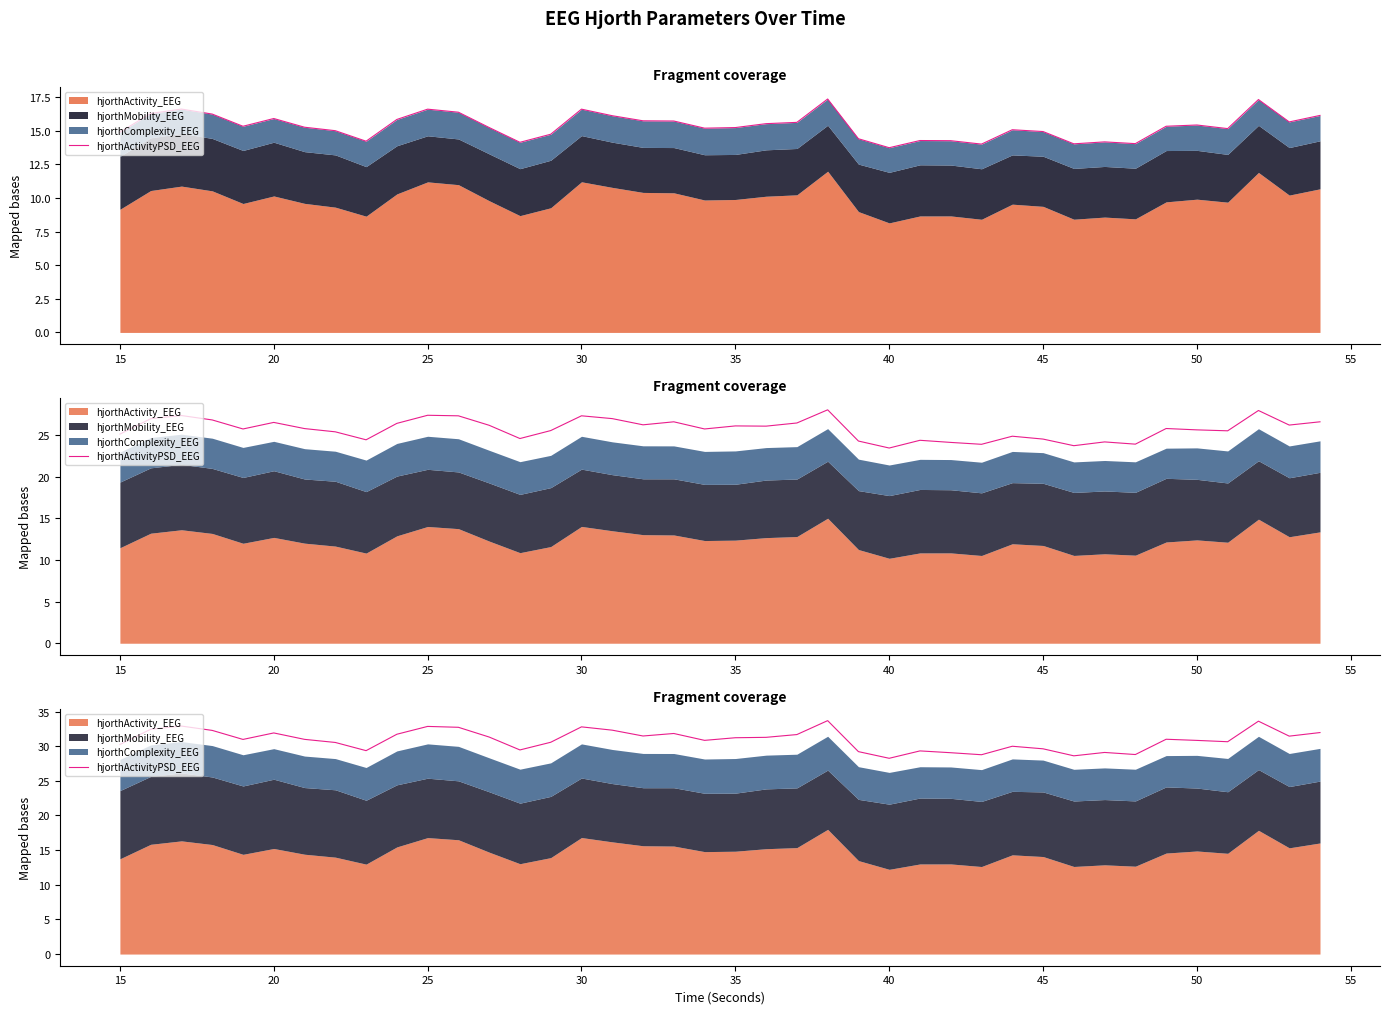

The hjorthActivityPSD_EEG (scaled) series shows 3.8 at 30. True or false?

False